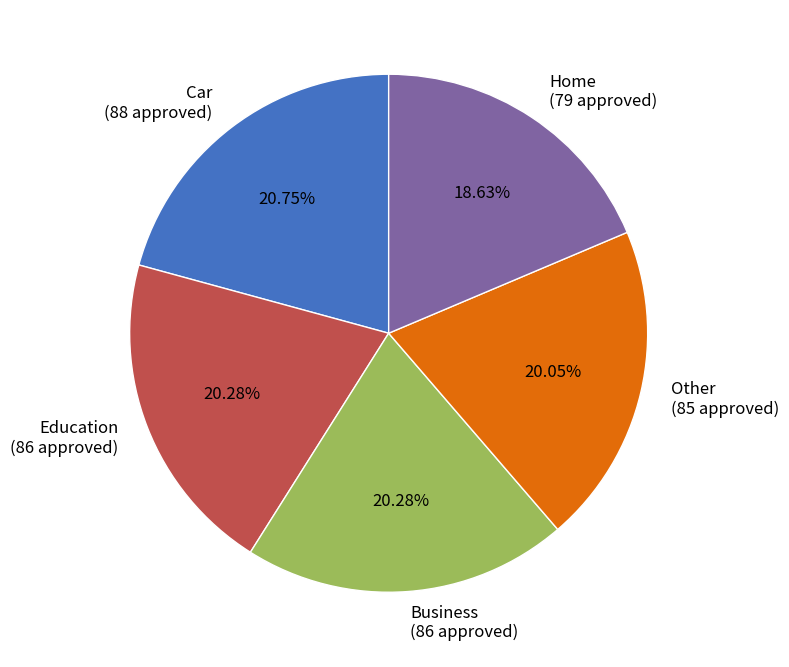

Which slice is the smallest?

Home